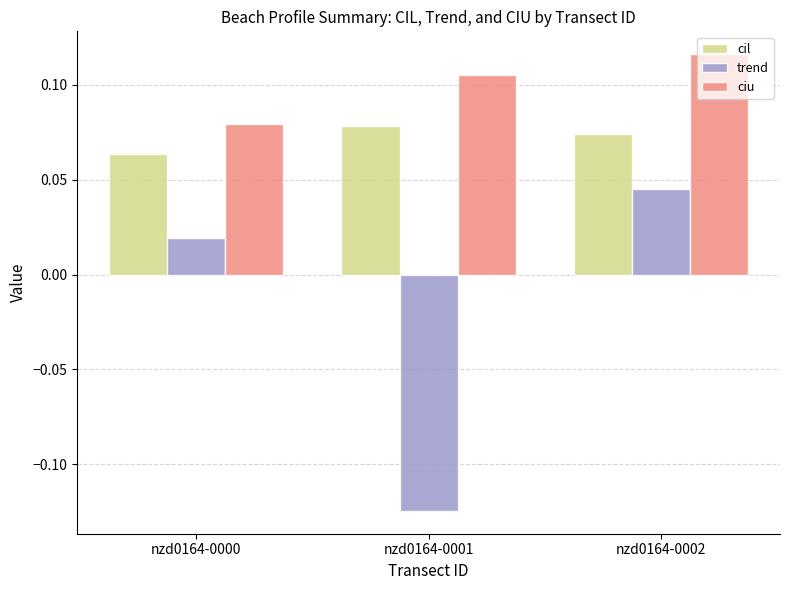

Does the chart contain stacked bars?

No